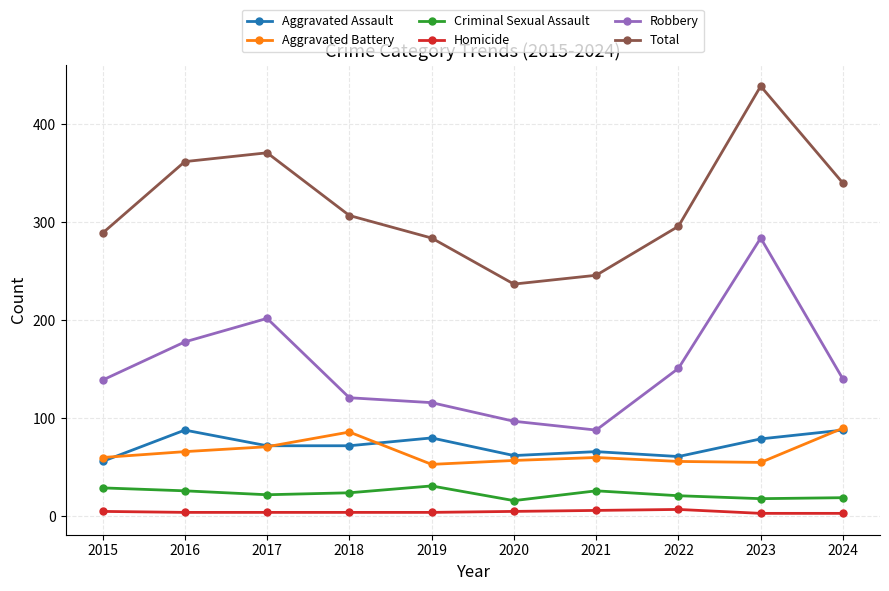

What is the difference between the maximum and second lowest values in the Criminal Sexual Assault series?

13